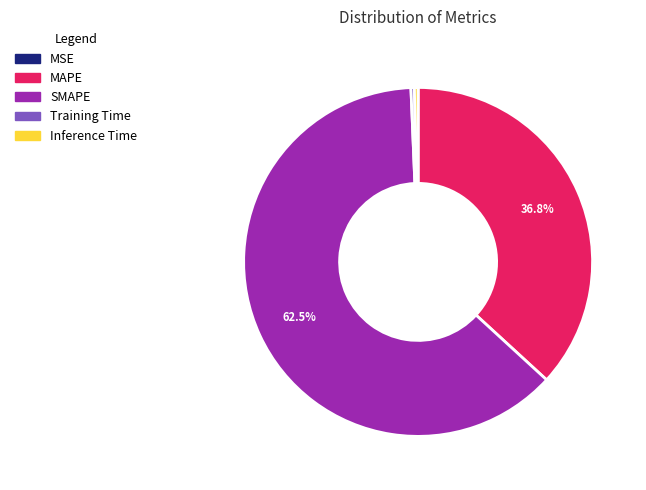

Which slice is the largest?

SMAPE